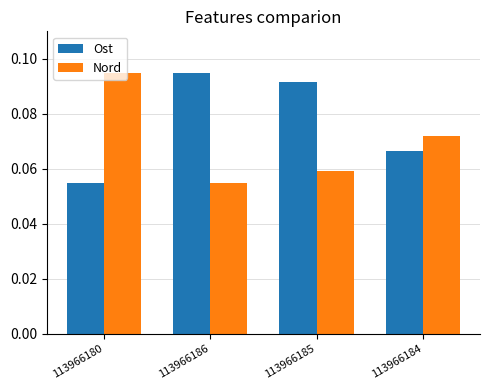

True or false: Ost has a value of 0.2 at 113966186.

False